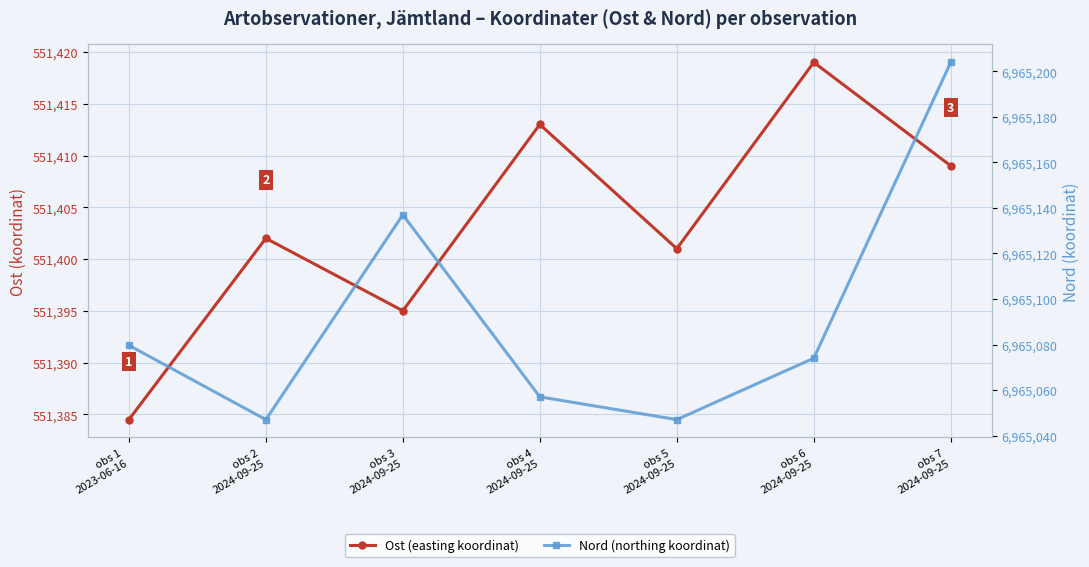

What is the label of the 5th point from the right?

obs 3
2024-09-25